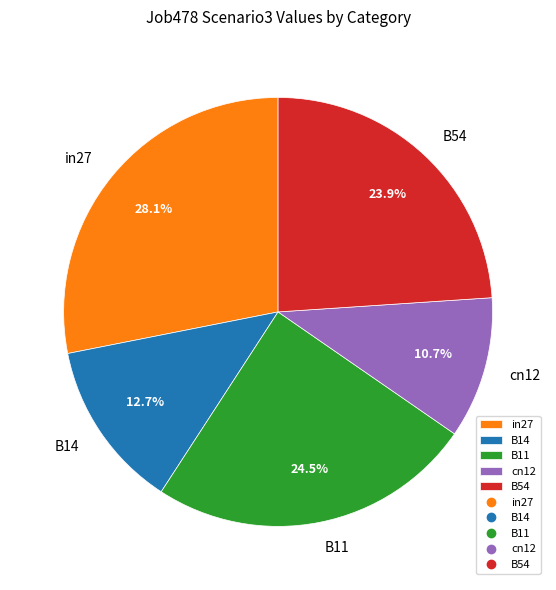

To the nearest percent, what is the difference between the B14 and cn12 slice percentages?

2%